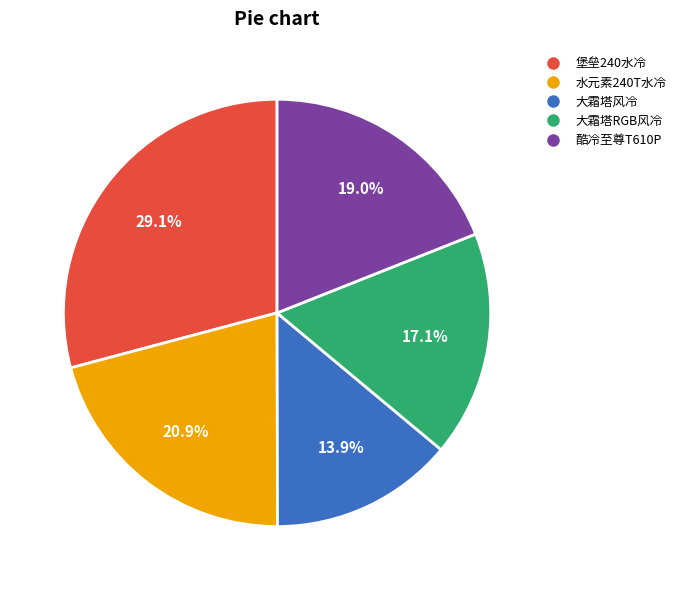

Is there any slice that represents more than half of the pie?

No